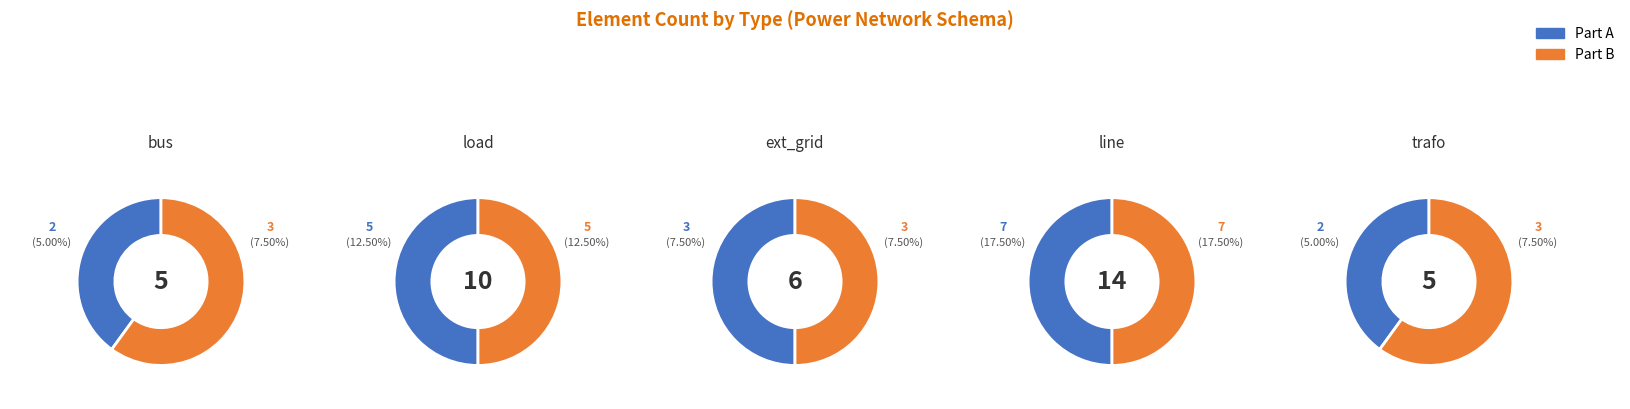

What is the total percentage of bus and load?

37.5%